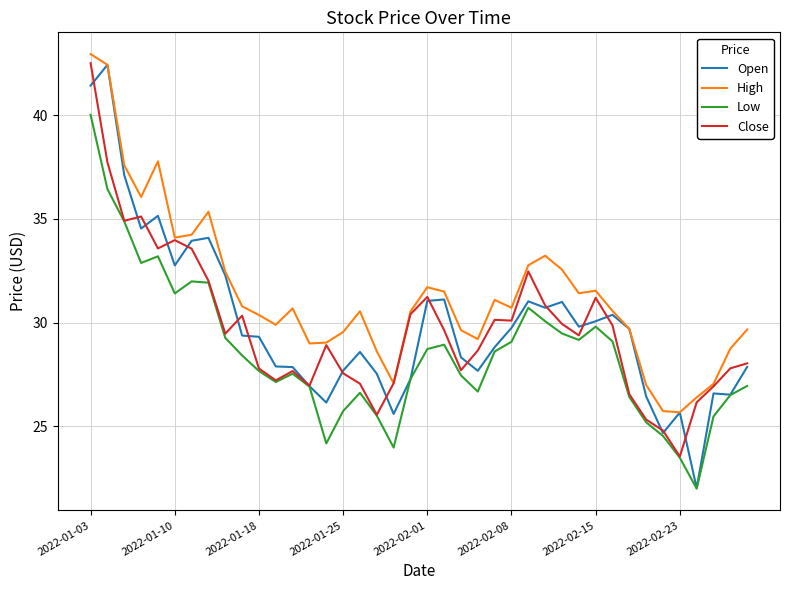

Which series has the largest total across all categories?

High